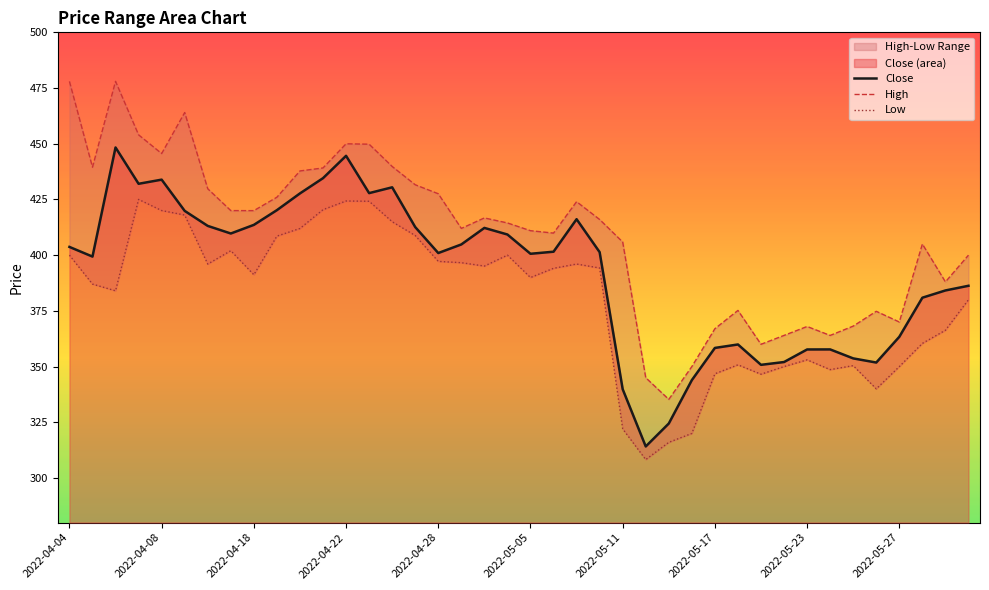

Rank the series by their maximum value, from lowest to highest.

Low, Close, High